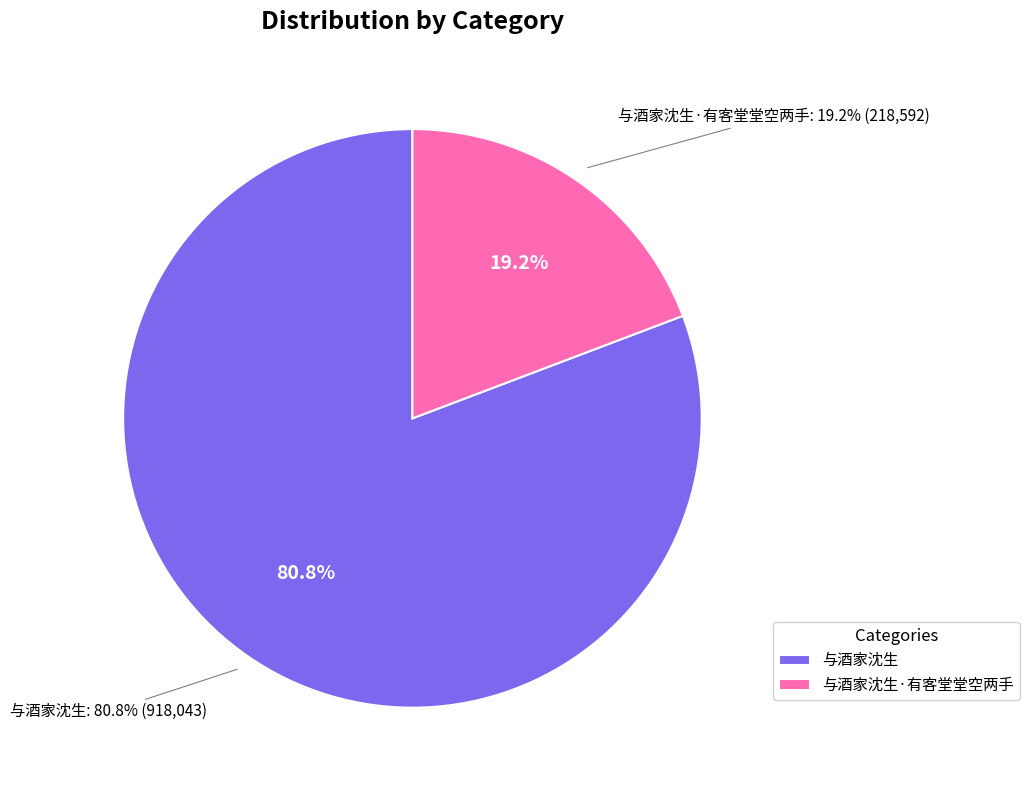

Is it true that 与酒家沈生 is 75% of the pie?

False